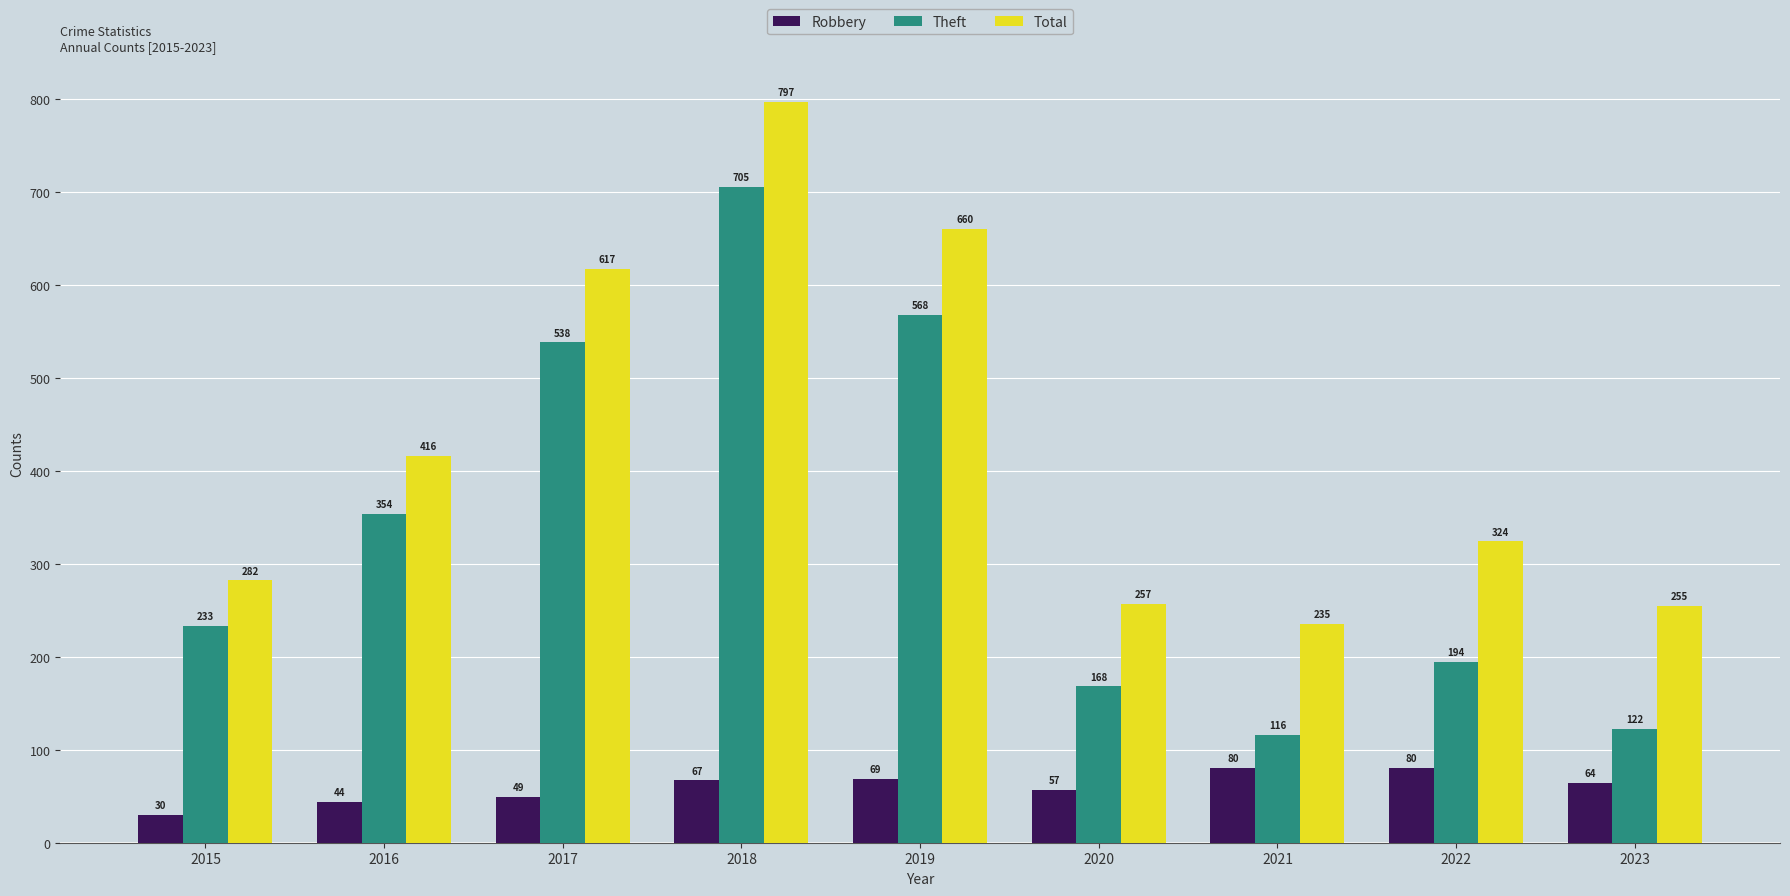

What is the total value across all series at 2018?

1569